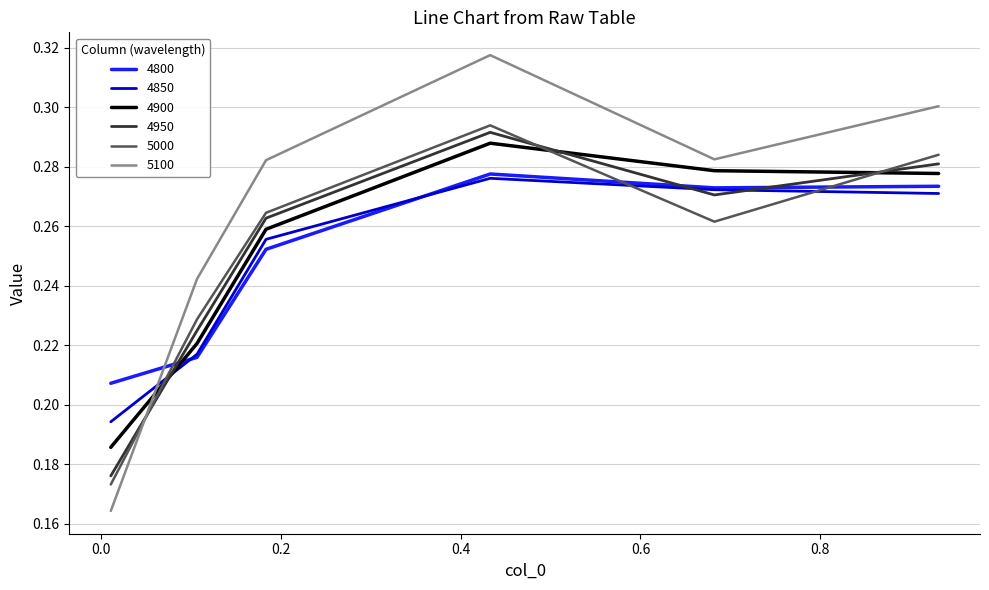

Which series has the widest spread of values?

5100